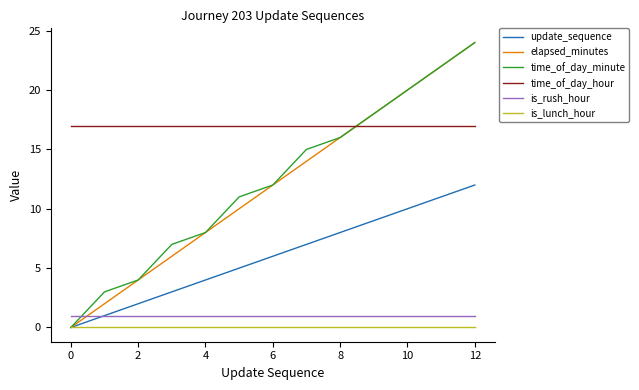

How many times do elapsed_minutes and time_of_day_hour cross each other?

1